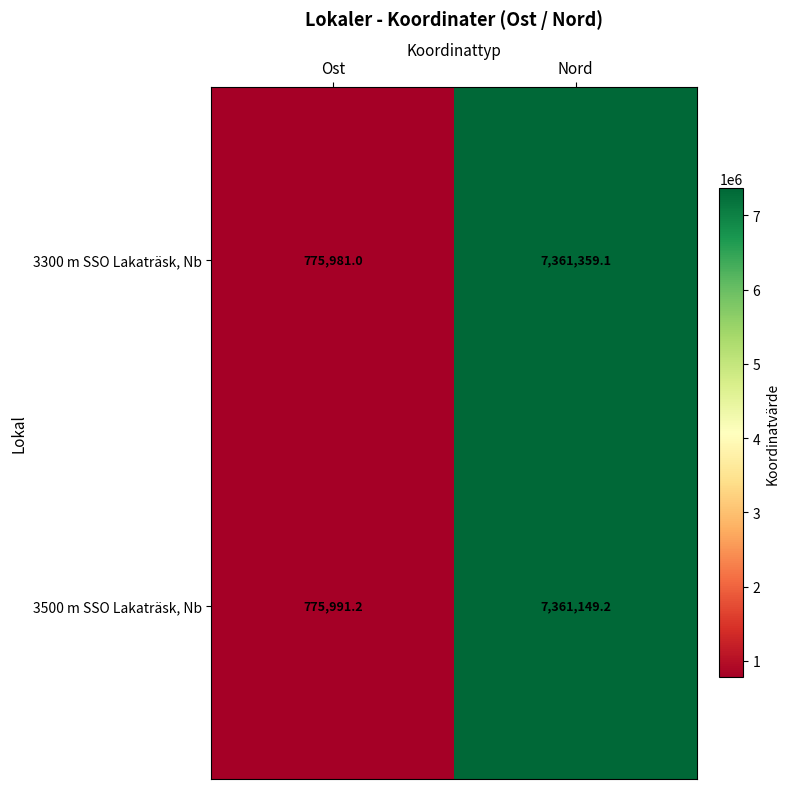

Rank the categories by 3500 m SSO Lakaträsk, Nb value from highest to lowest.

Nord, Ost